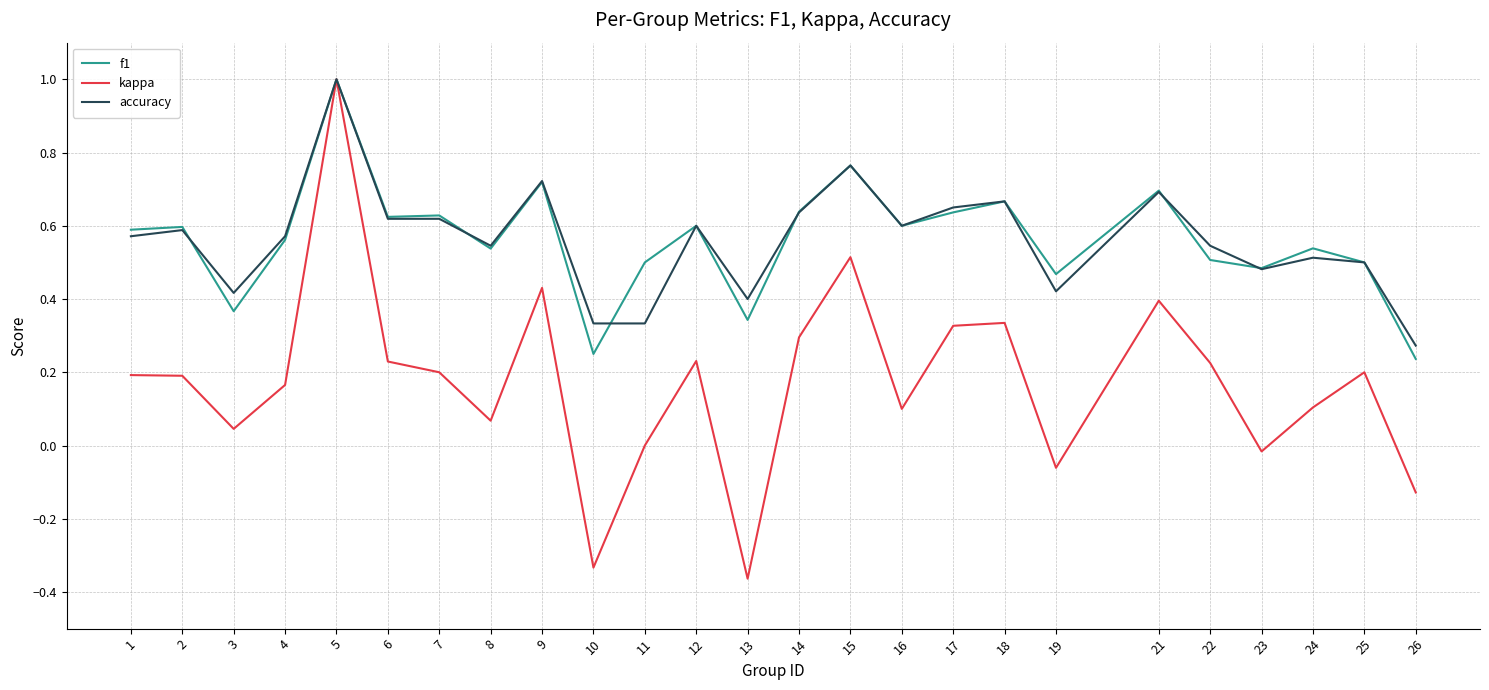

Which series has the widest spread of values?

kappa